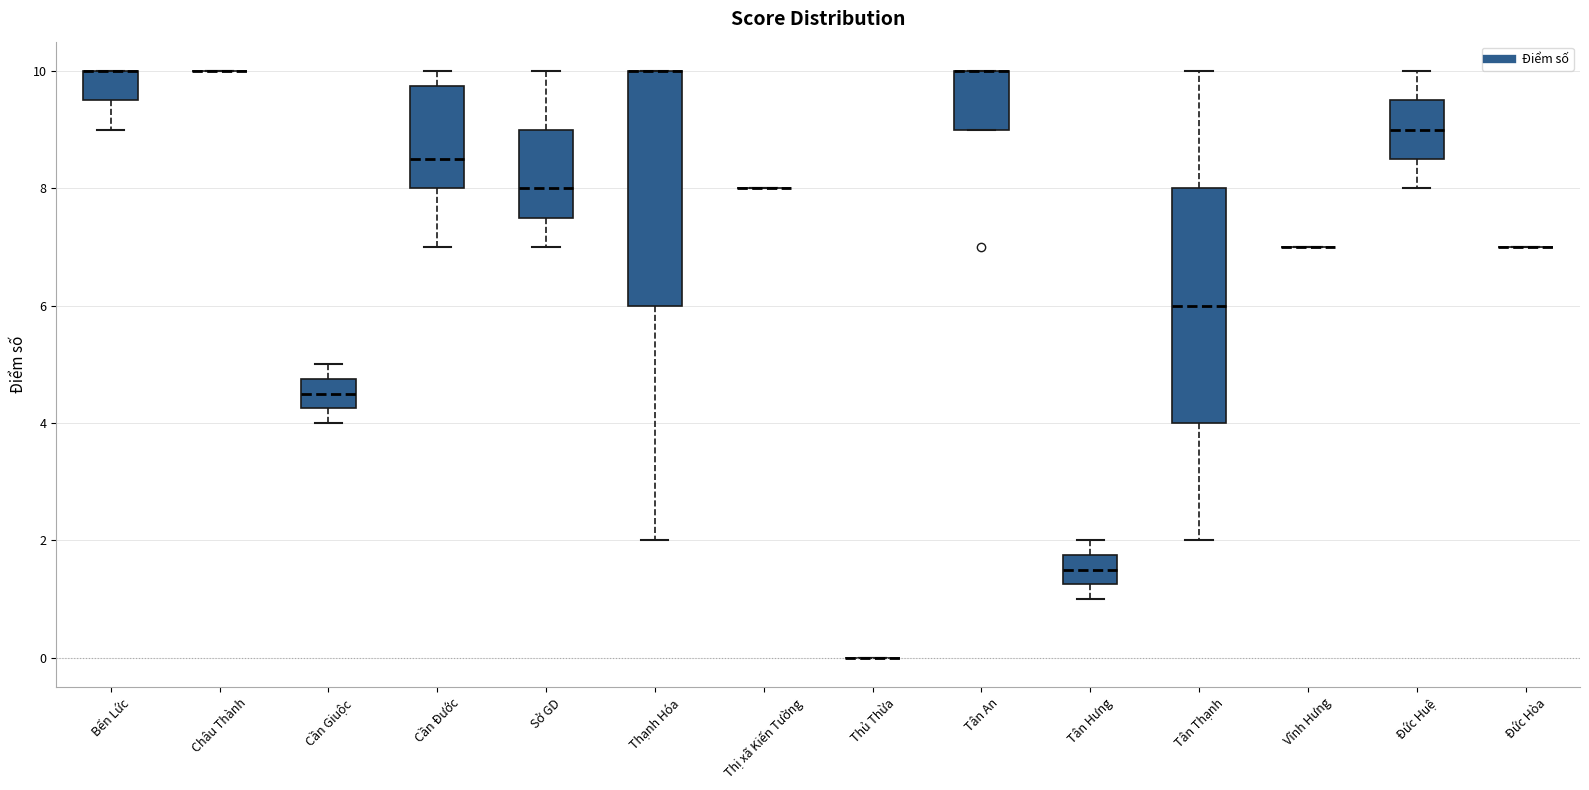

Reading left to right, transcribe this box plot: for each box, give where its median line is, the range the box spans, and where its two whiskers end, as read against the y-axis. The values are not printed on the chart, so give them approximately, as read against the axis.

Bến Lức: median 10.0 (drawn on the box's upper edge), box 9.6 to 10.0, whiskers 9.0 to 10.0
Châu Thành: box collapsed to a line at 10.0, whiskers 10.0 to 10.0
Cần Giuộc: median 4.6, box 4.2 to 4.8, whiskers 4.0 to 5.0
Cần Đước: median 8.6, box 8.0 to 9.8, whiskers 7.0 to 10.0
Sở GD: median 8.0, box 7.6 to 9.0, whiskers 7.0 to 10.0
Thạnh Hóa: median 10.0 (drawn on the box's upper edge), box 6.0 to 10.0, whiskers 2.0 to 10.0
Thị xã Kiến Tường: box collapsed to a line at 8.0, whiskers 8.0 to 8.0
Thủ Thừa: box collapsed to a line at 0.0, whiskers 0.0 to 0.0
Tân An: median 10.0 (drawn on the box's upper edge), box 9.0 to 10.0, whiskers 9.0 to 10.0
Tân Hưng: median 1.6, box 1.2 to 1.8, whiskers 1.0 to 2.0
Tân Thạnh: median 6.0, box 4.0 to 8.0, whiskers 2.0 to 10.0
Vĩnh Hưng: box collapsed to a line at 7.0, whiskers 7.0 to 7.0
Đức Huệ: median 9.0, box 8.6 to 9.6, whiskers 8.0 to 10.0
Đức Hòa: box collapsed to a line at 7.0, whiskers 7.0 to 7.0